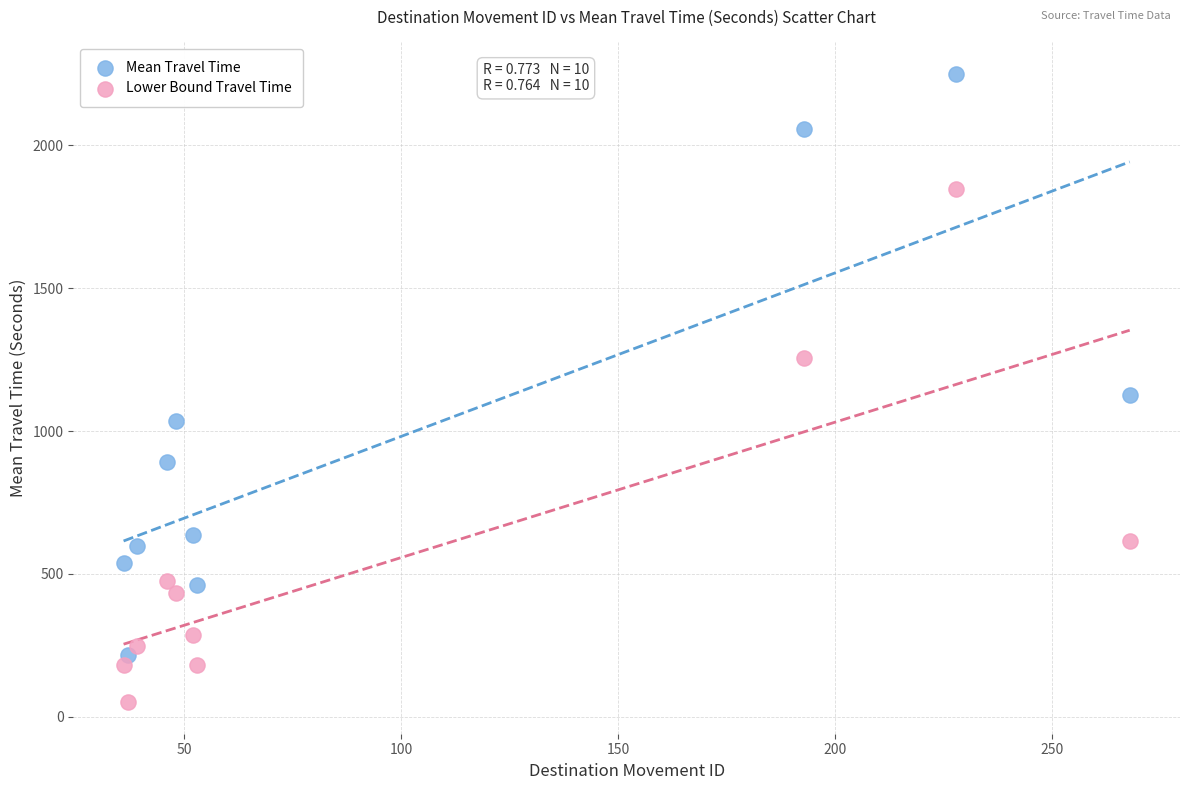

In the Lower Bound Travel Time series, what Y value is closest to 949?

1256